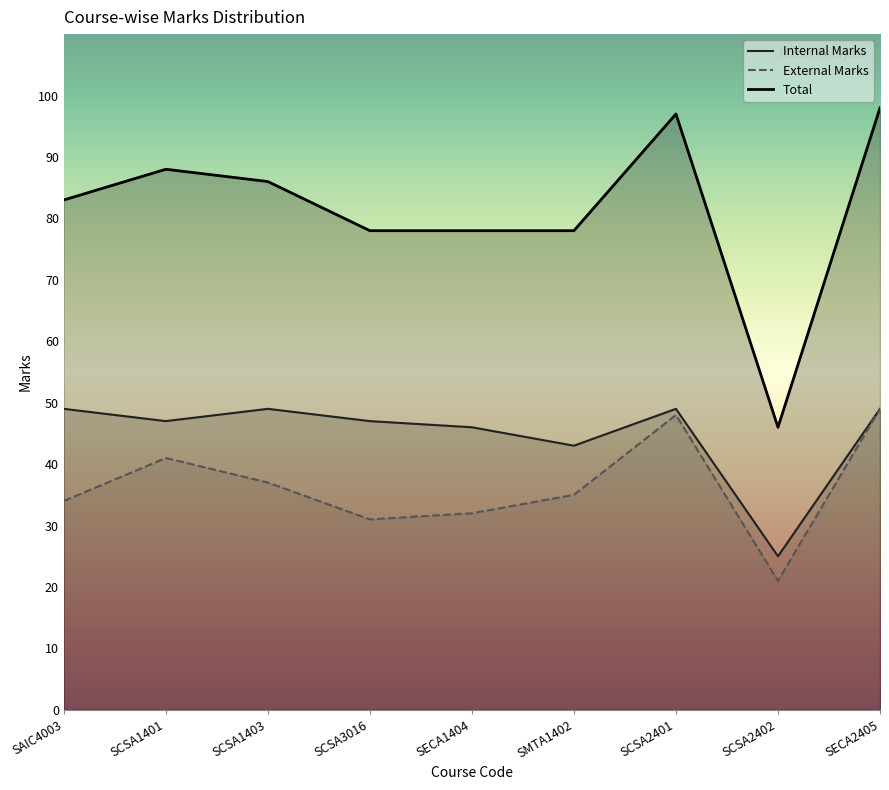

What is the difference between the second highest and second lowest values in the External Marks series?

17